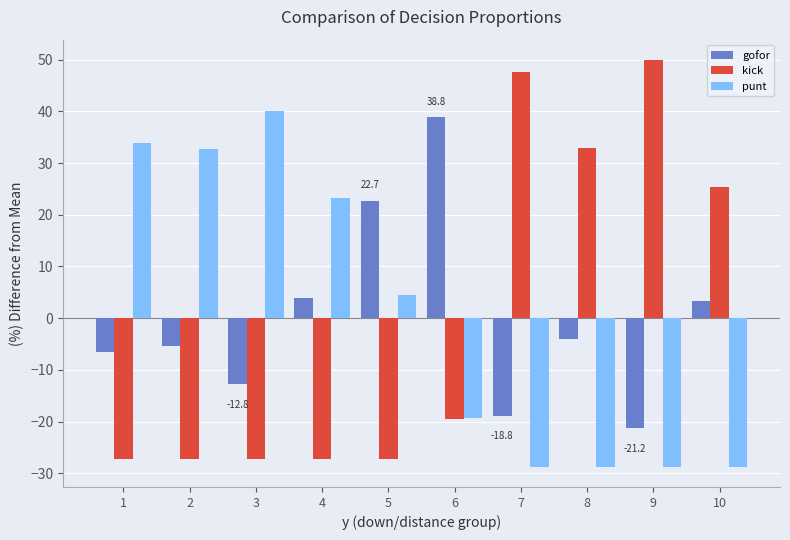

How many bars are there in each group?

3